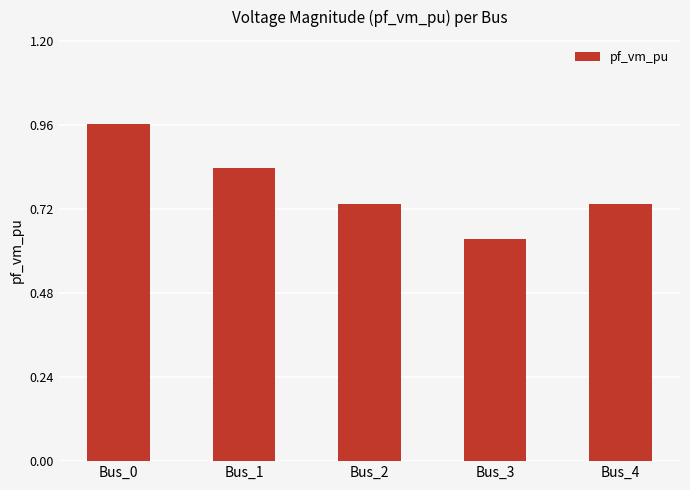

What is the difference between the values at Bus_1 and Bus_2?

0.1